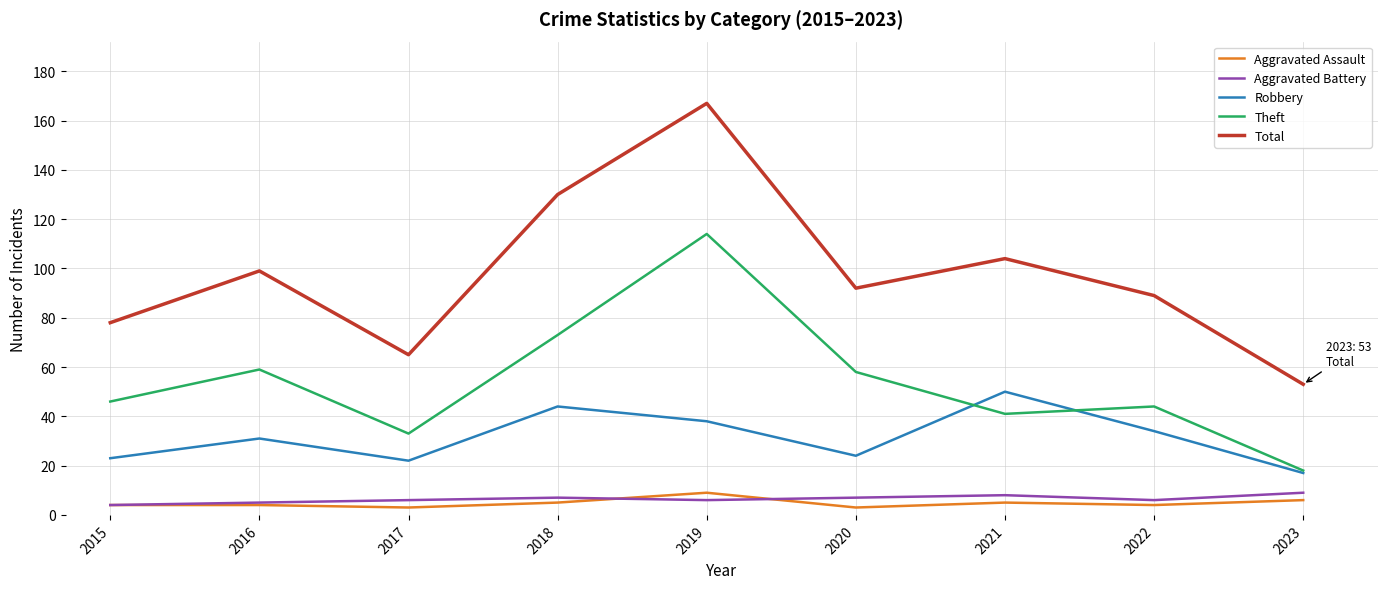

True or false: Robbery and Total cross at least once.

False